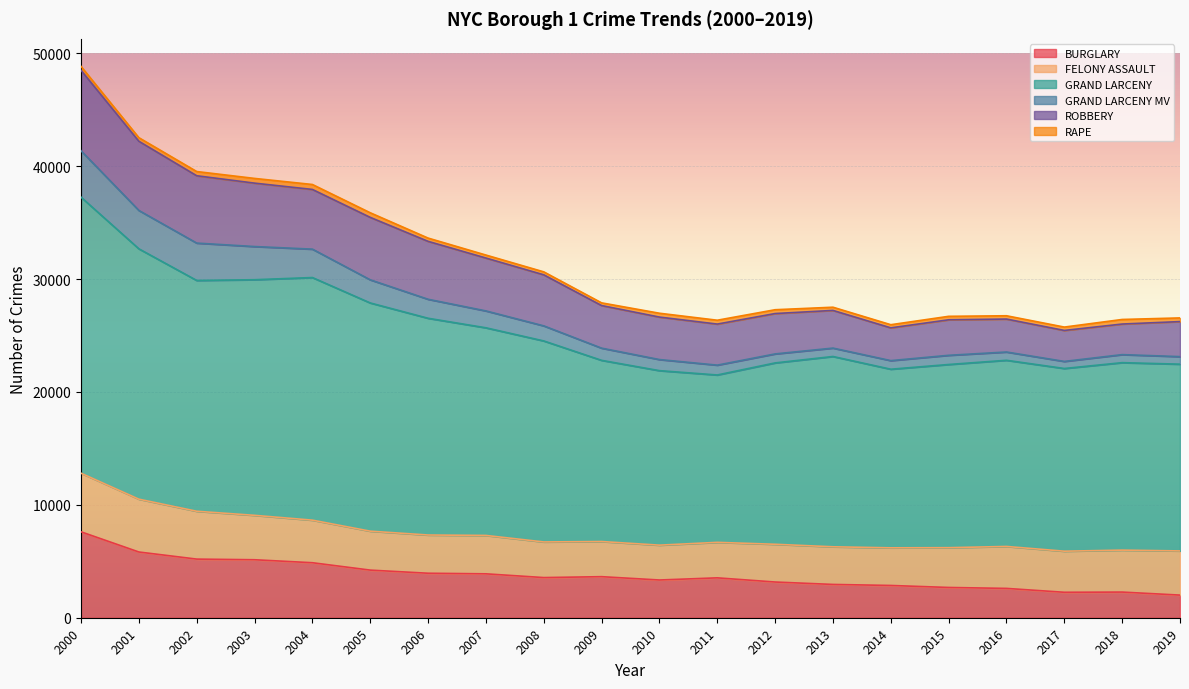

The GRAND LARCENY series shows 39588 at 2003. True or false?

False